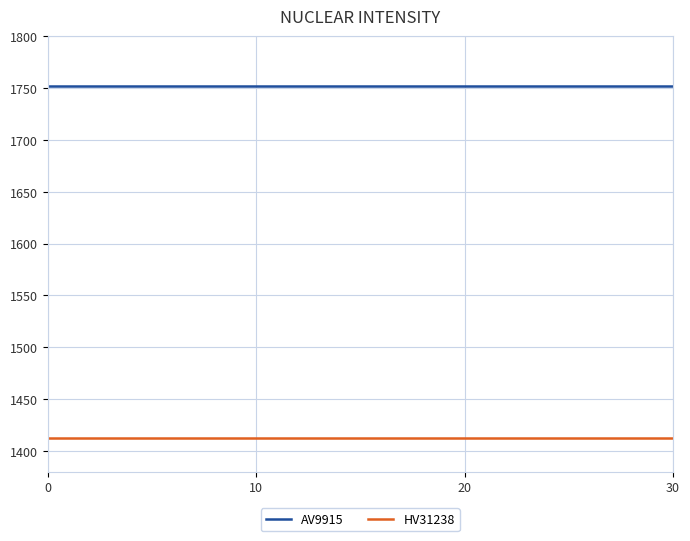

True or false: HV31238 and AV9915 intersect in this chart.

False